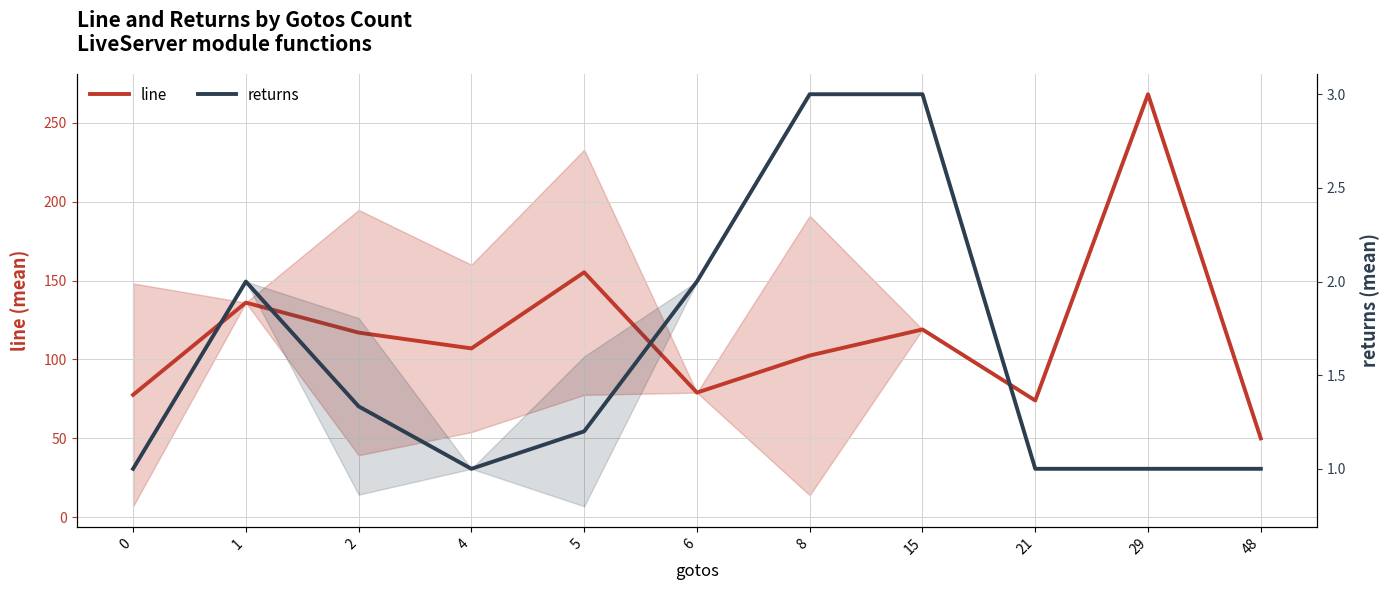

Reading left to right, transcribe all the data shown in this chart.

line: 77.6	136.0	117.0	107.0	155.2	79.0	102.5	119.0	74.0	268.0	50.0
returns: 1.0	2.0	1.3	1.0	1.2	2.0	3.0	3.0	1.0	1.0	1.0